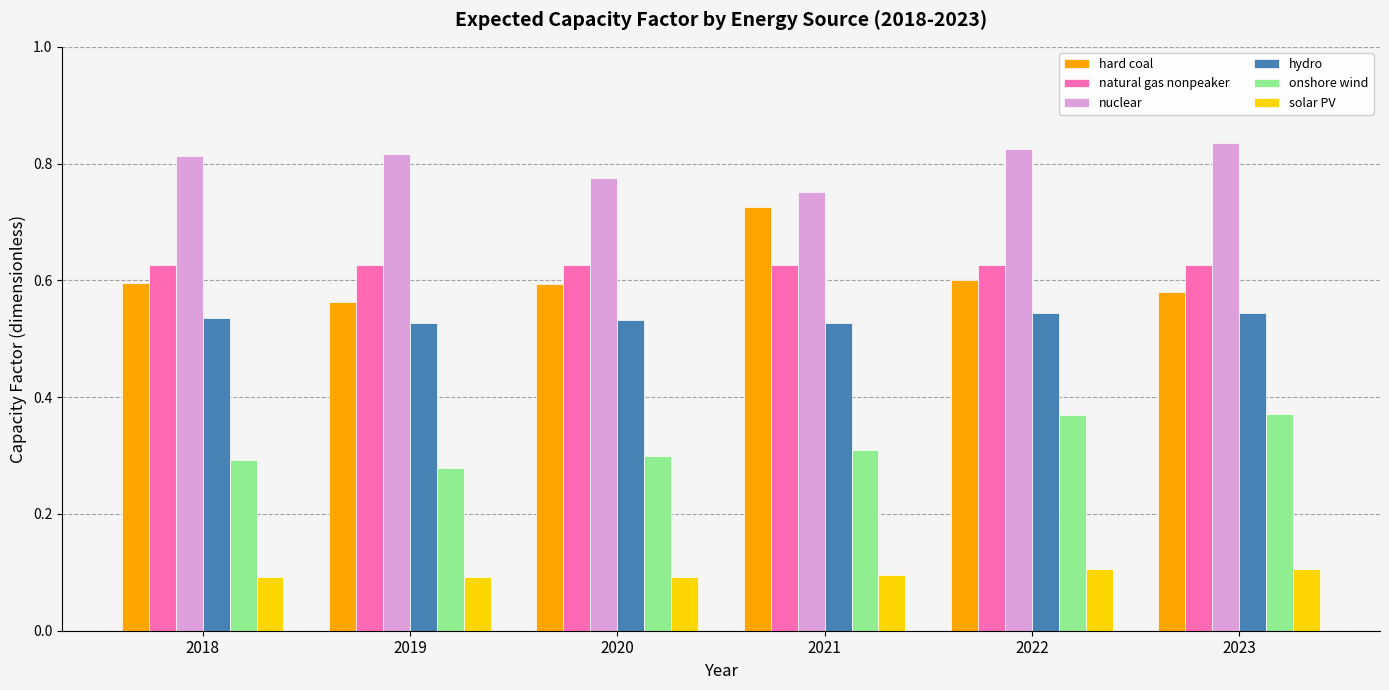

Which series has the widest spread of values?

hard coal